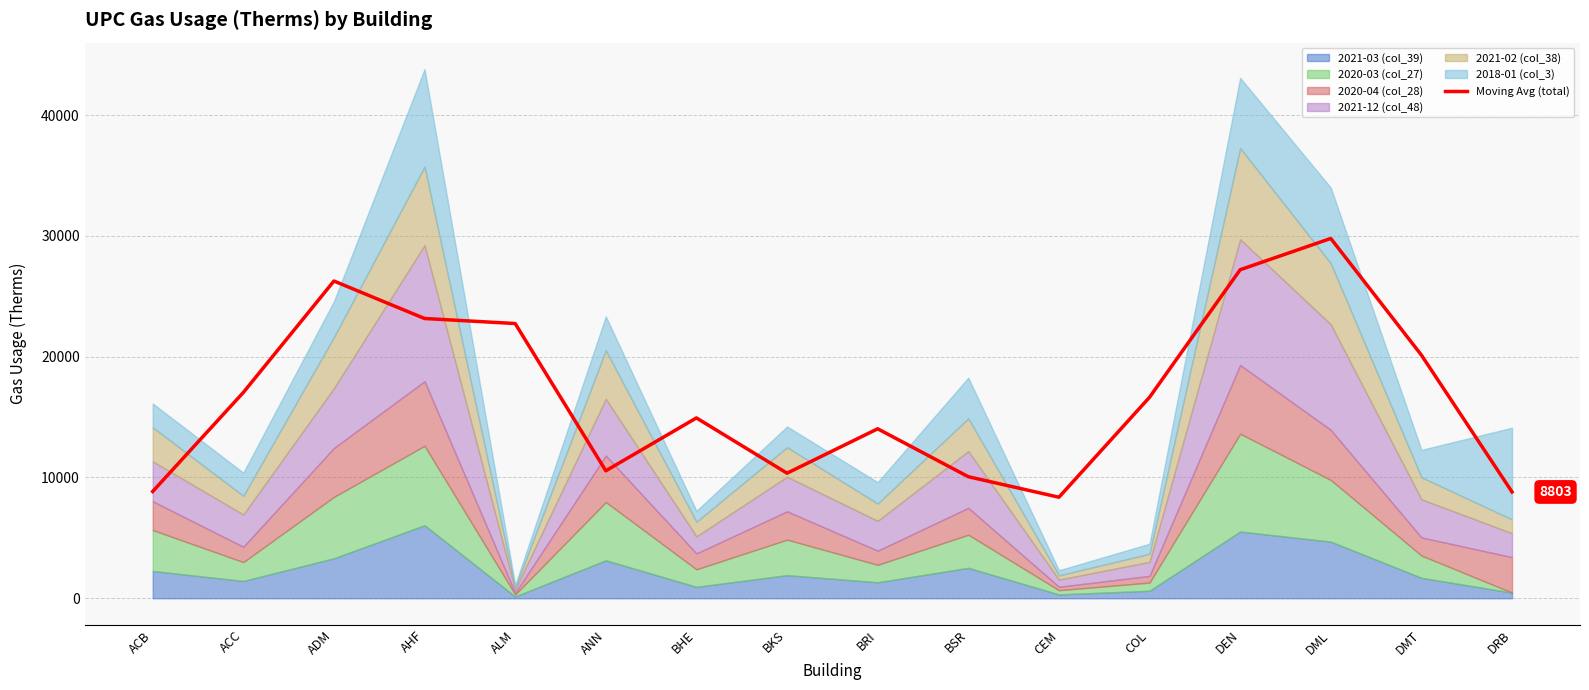

Approximately how many times larger is the value at COL compared to ACC?

1.0